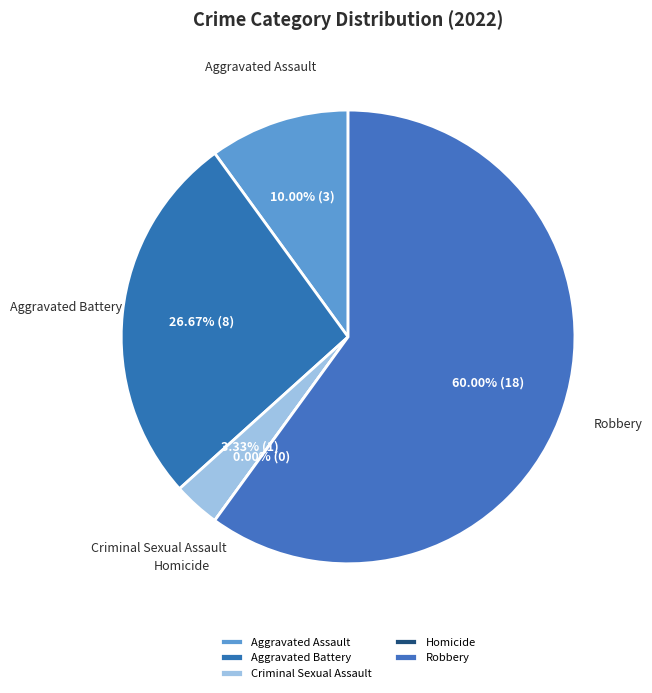

Rank the categories by value from lowest to highest.

Homicide, Criminal Sexual Assault, Aggravated Assault, Aggravated Battery, Robbery